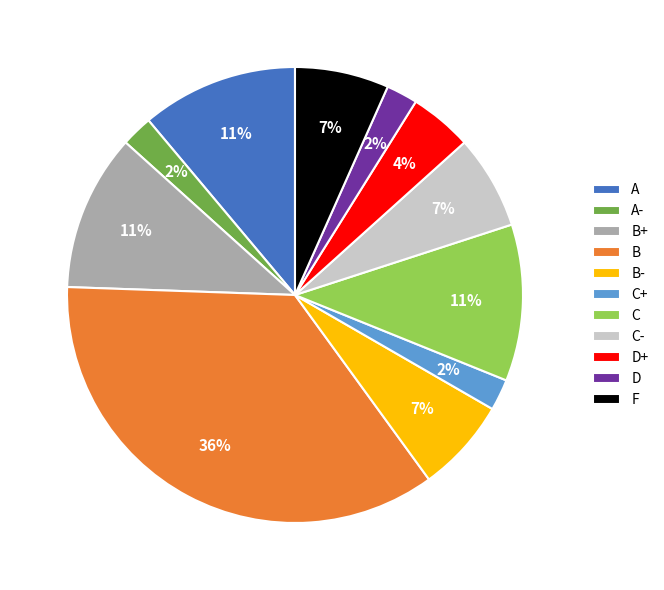

Approximately how many times larger is the value at D compared to C+?

1.0